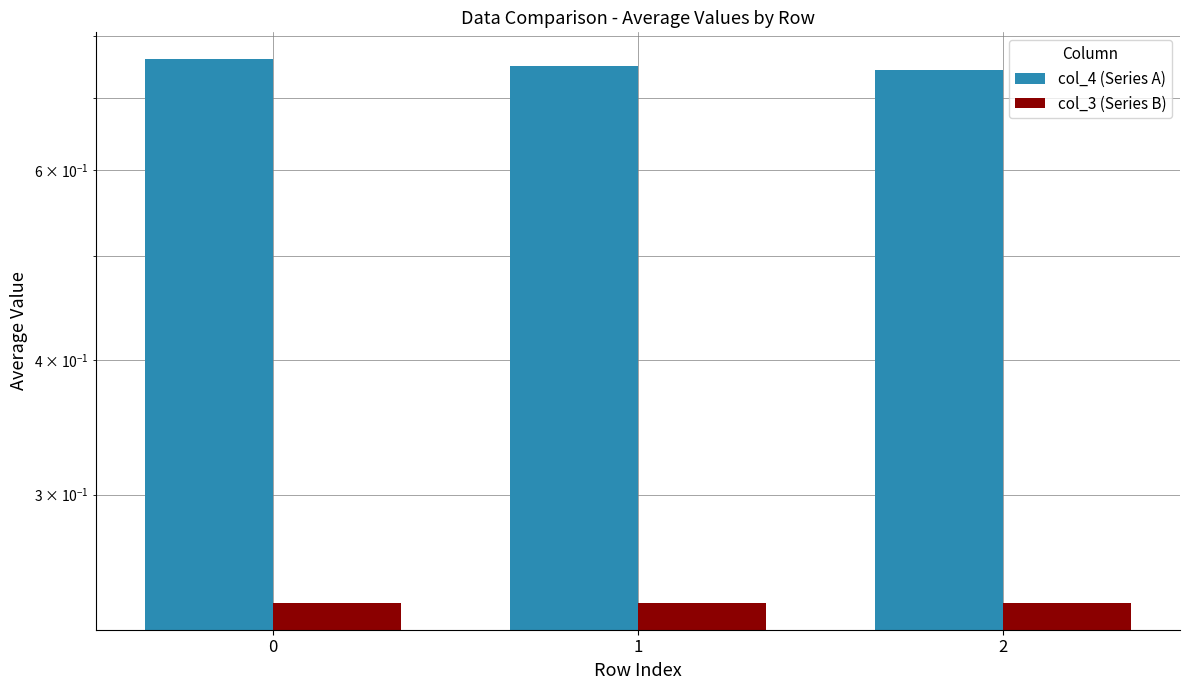

Reading right to left, what are all the values shown in this chart?

col_4 (Series A): 0.7	0.7	0.8
col_3 (Series B): 0.2	0.2	0.2